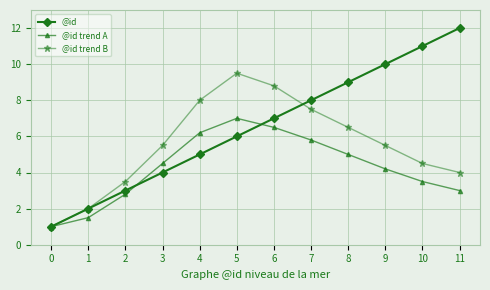

Reading left to right, list all the values displayed in this chart.

@id: 0=1.0	1=2.0	2=3.0	3=4.0	4=5.0	5=6.0	6=7.0	7=8.0	8=9.0	9=10.0	10=11.0	11=12.0
@id trend A: 0=1.0	1=1.5	2=2.8	3=4.5	4=6.2	5=7.0	6=6.5	7=5.8	8=5.0	9=4.2	10=3.5	11=3.0
@id trend B: 0=1.0	1=2.0	2=3.5	3=5.5	4=8.0	5=9.5	6=8.8	7=7.5	8=6.5	9=5.5	10=4.5	11=4.0